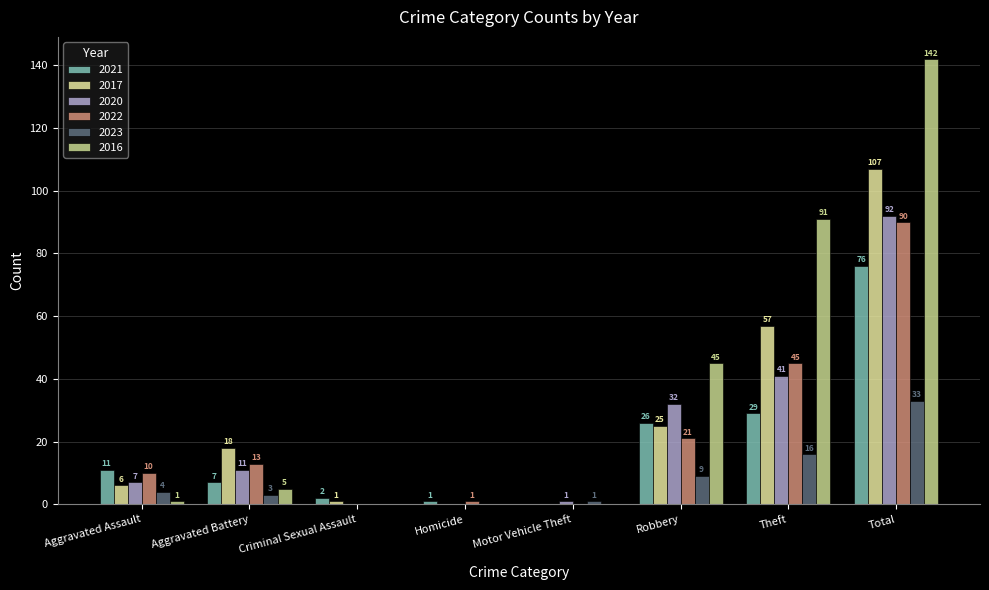

What is the sum of all 2020 values?

184